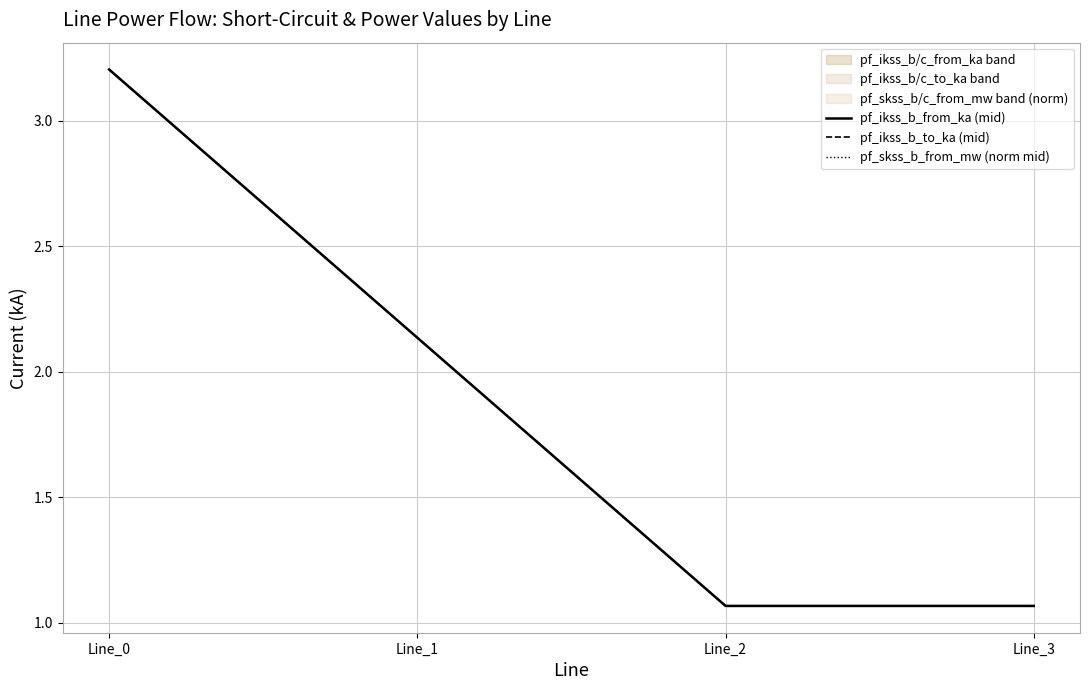

Which has a higher value, Line_3 or Line_2?

Line_3